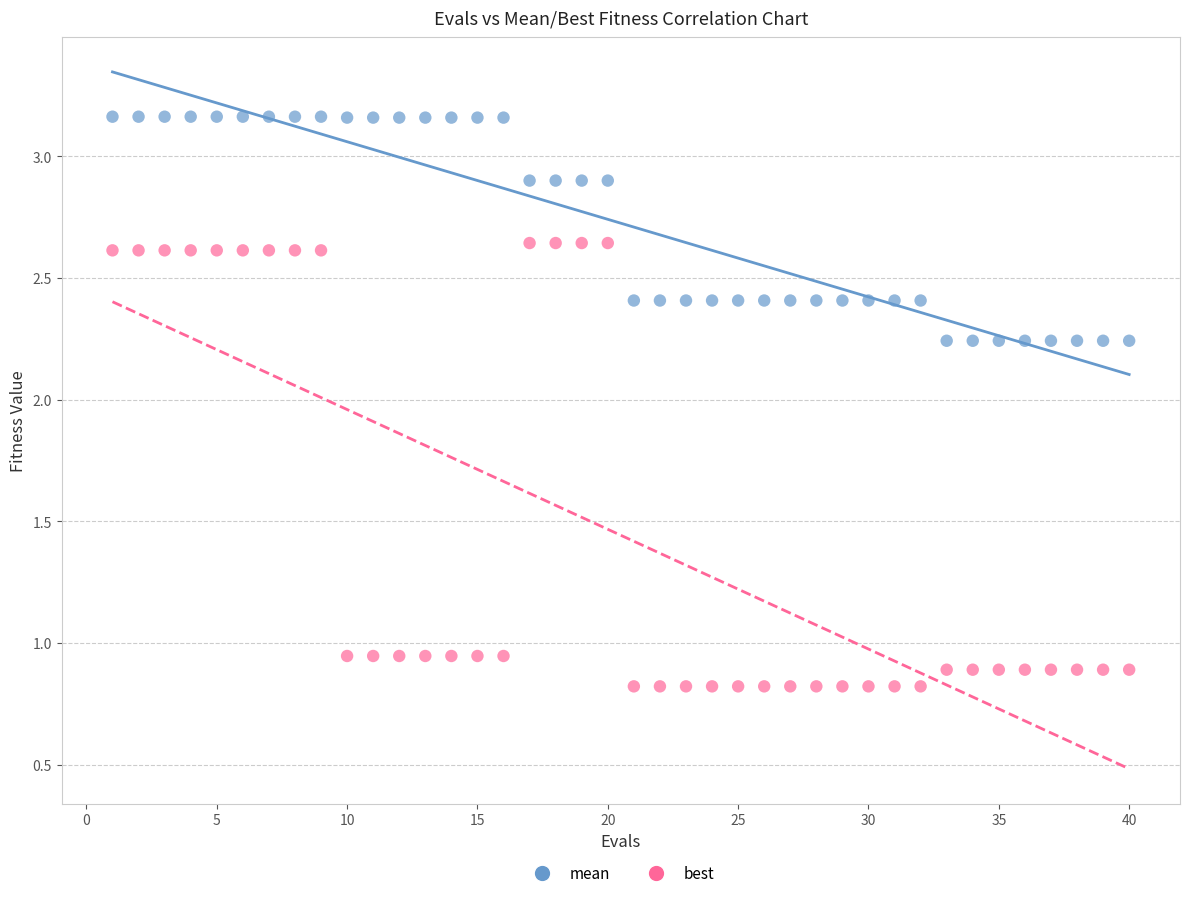

Which series reaches the minimum Y coordinate?

best